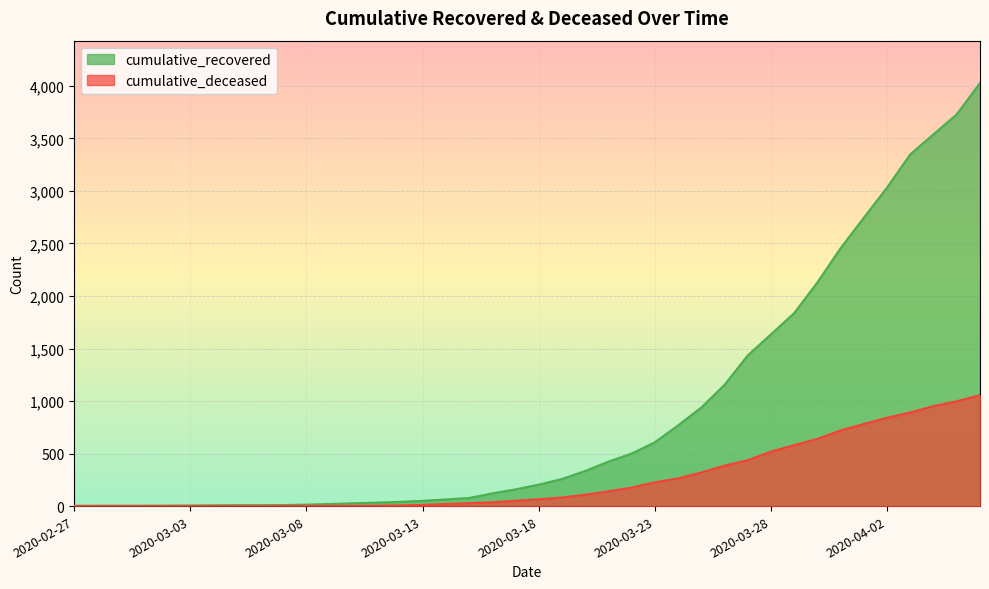

True or false: cumulative_recovered has more than 2 points higher than both neighbors.

False